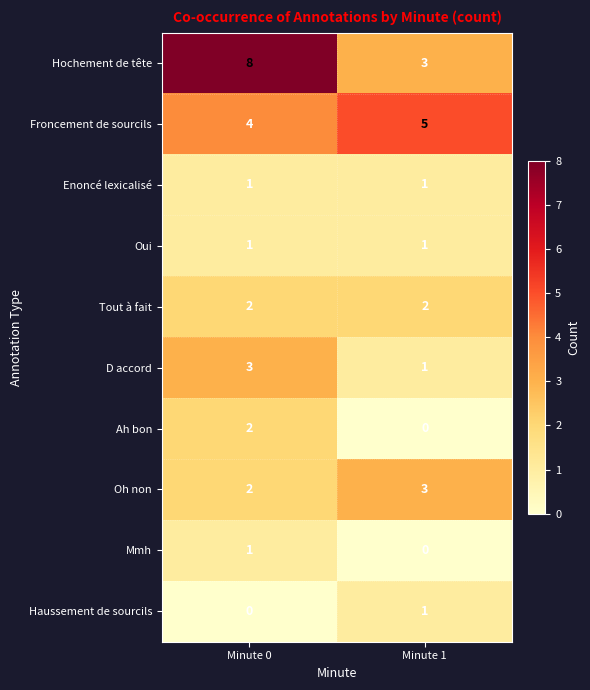

Rank the categories by D accord value from highest to lowest.

Minute 0, Minute 1